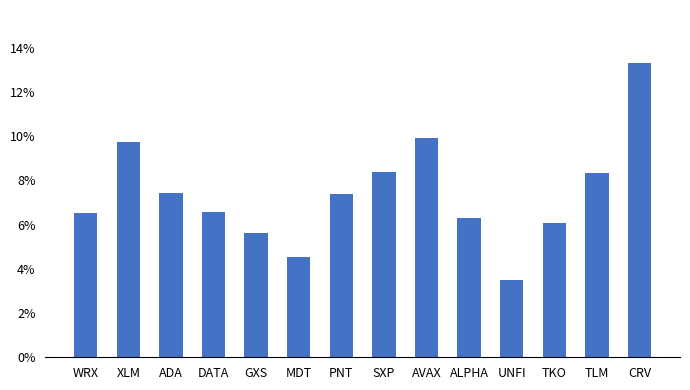

What is the difference between the second highest and second lowest values?

5.4